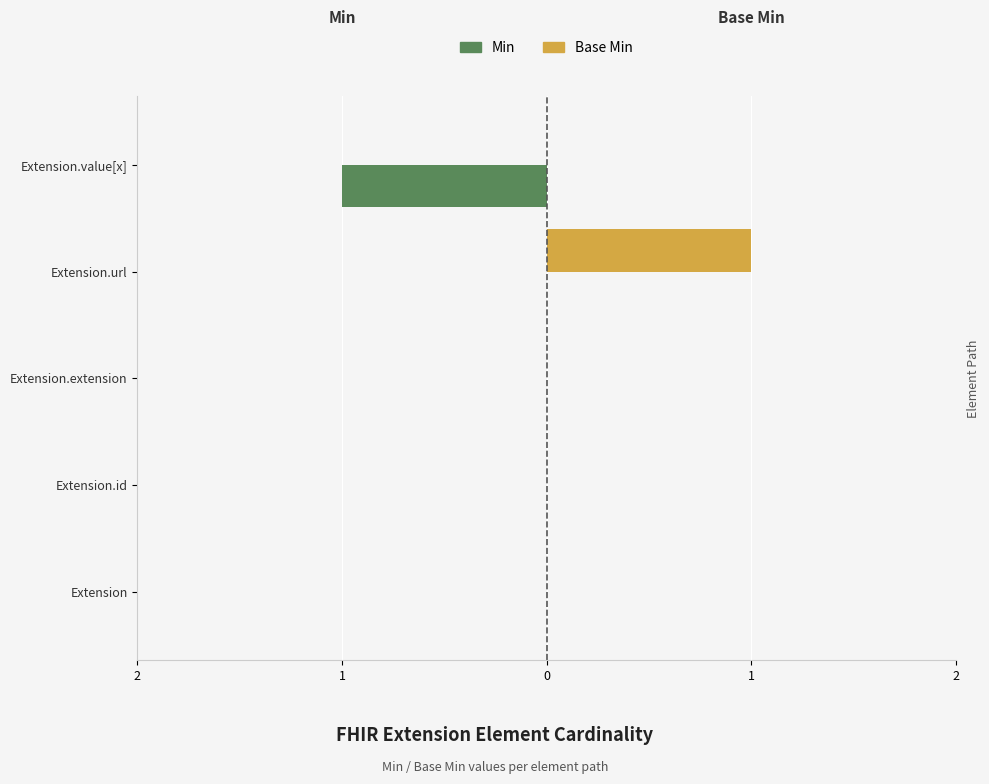

What are all the series names shown in the legend?

Min, Base Min